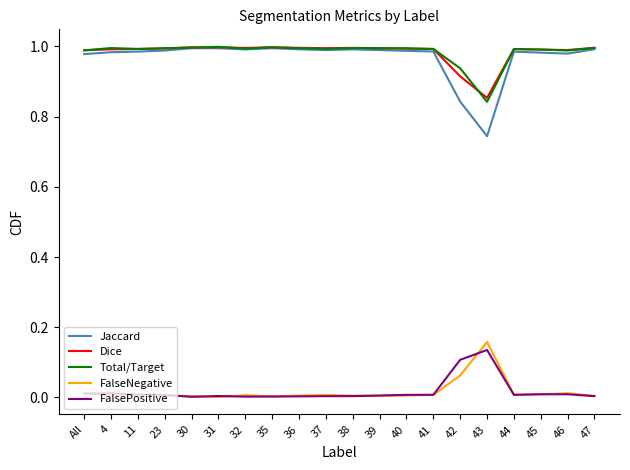

True or false: FalseNegative and Dice cross at least once.

False